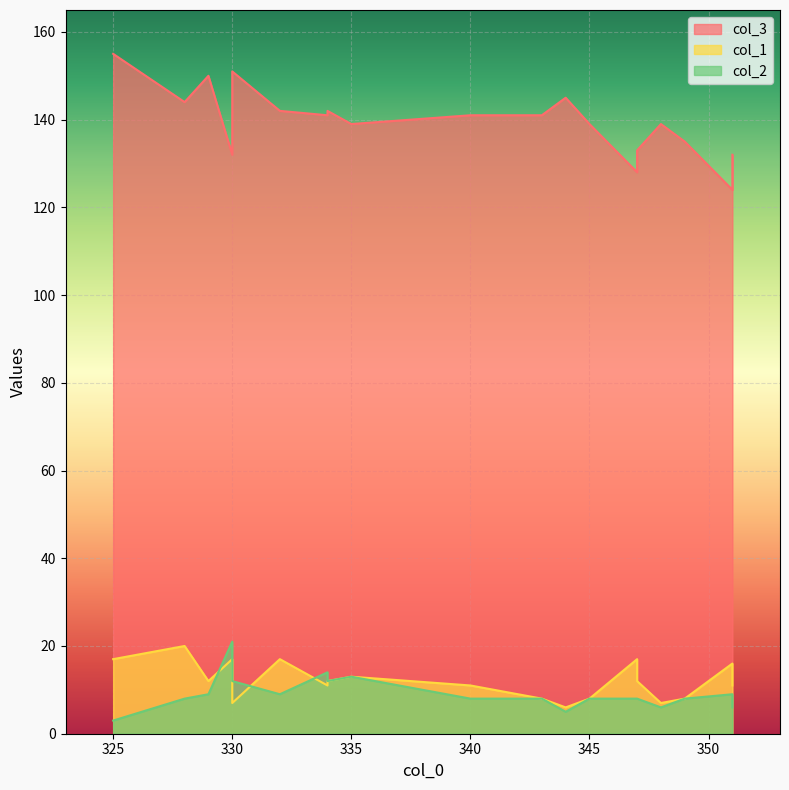

Rank the categories by col_2 value from highest to lowest.

330, 334, 335, 330, 334, 351, 332, 329, 347, 349, 343, 328, 345, 340, 347, 348, 351, 344, 325